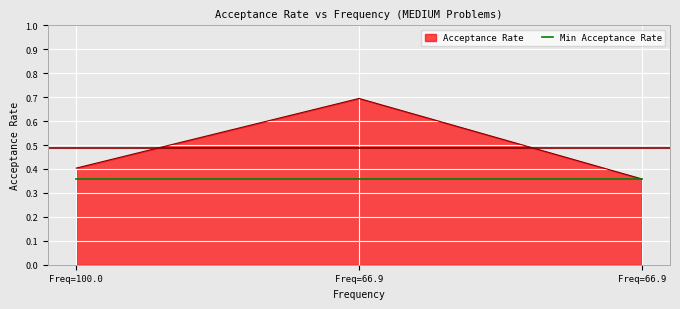

Does the chart have visible grid lines?

Yes